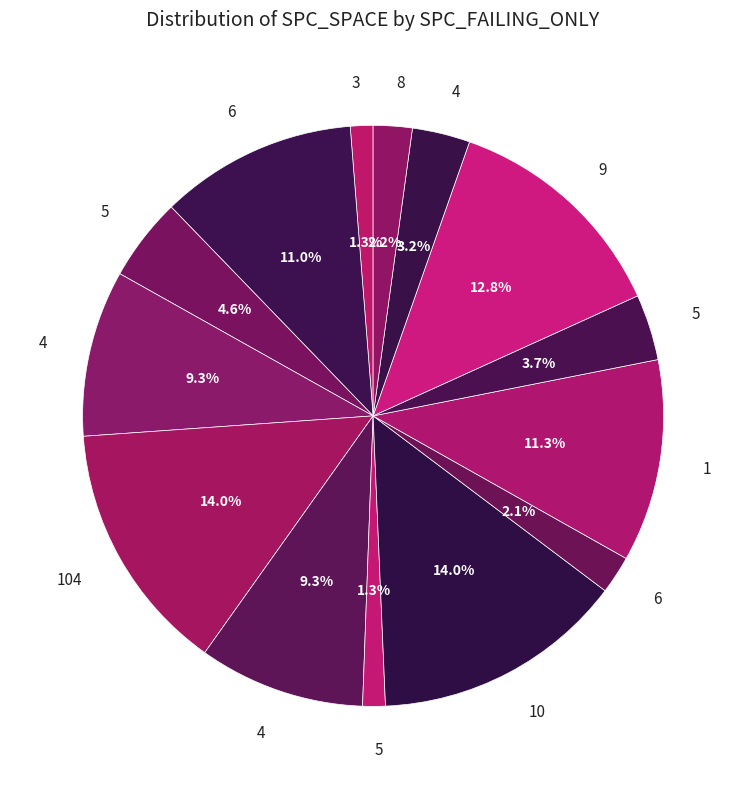

Does any single category account for the majority?

No